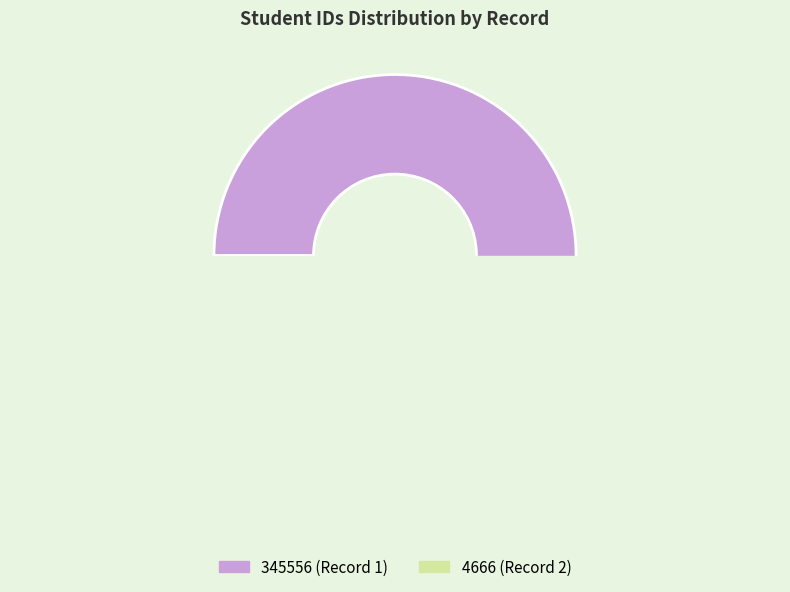

What percentage is the 345556 slice, to the nearest percent?

99%